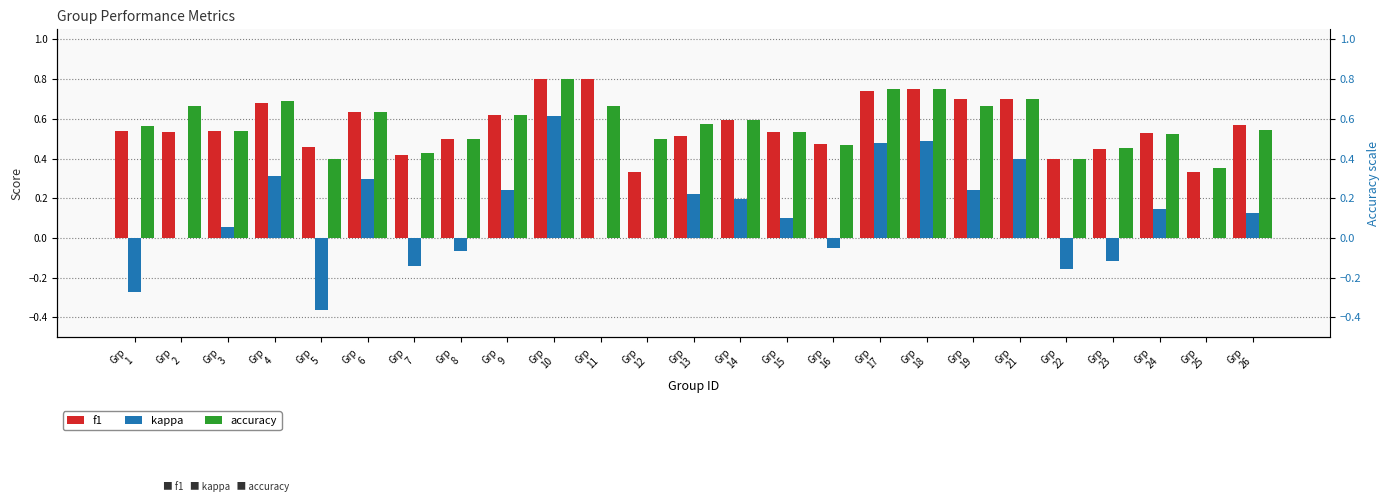

At Grp
18, list the series in order from largest to smallest.

accuracy, f1, kappa